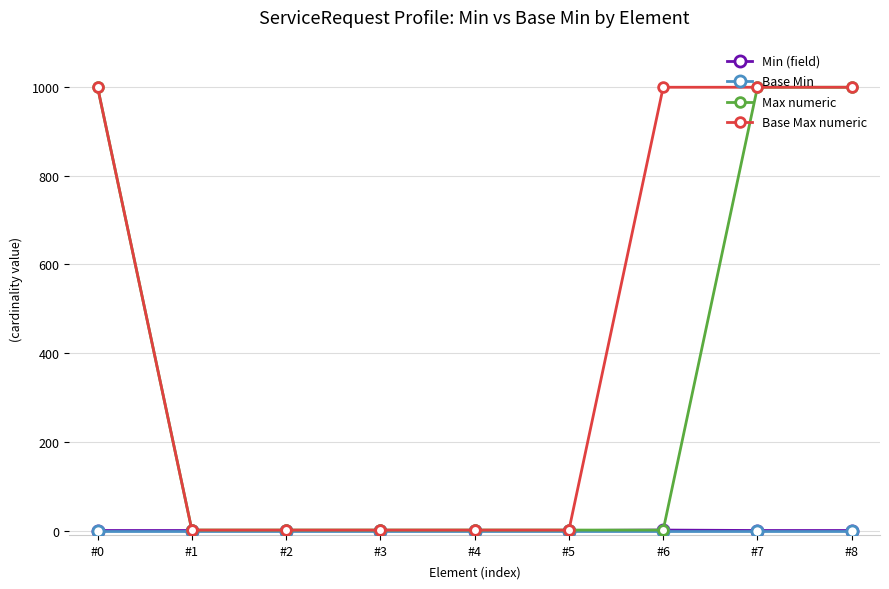

What is the total value across all series at #8?

1998